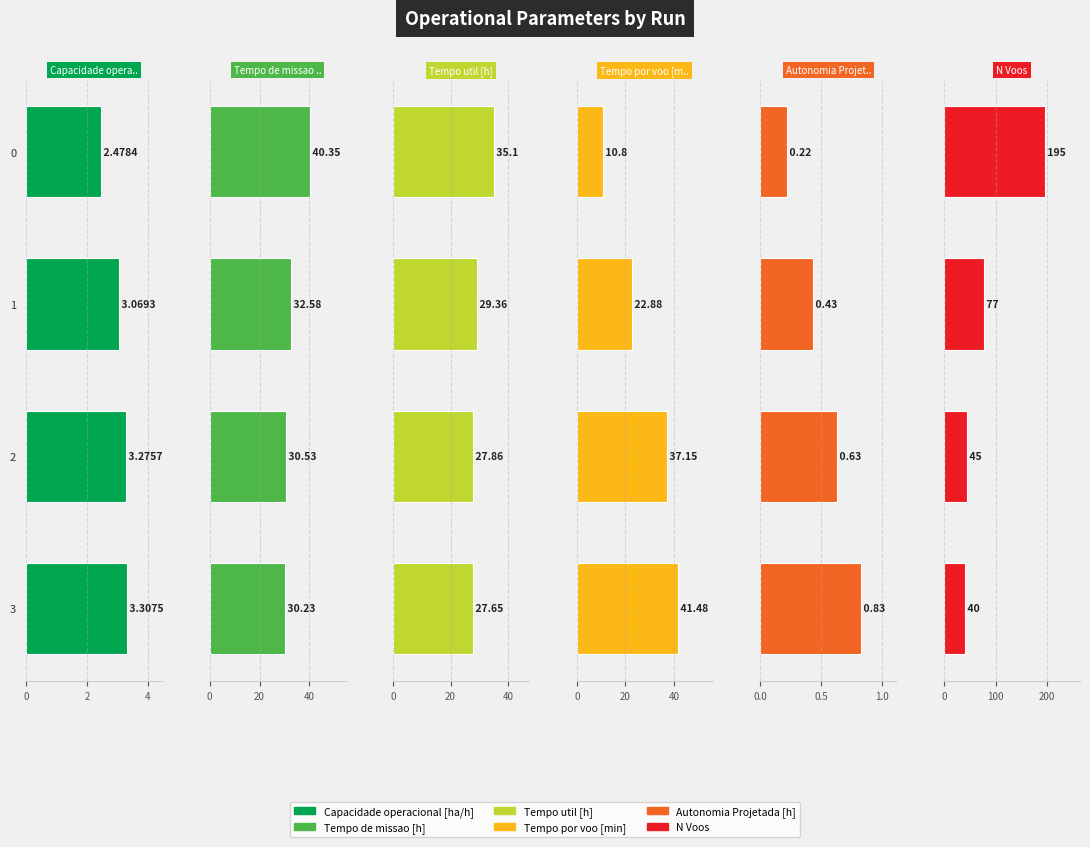

How many bars are there in total?

24